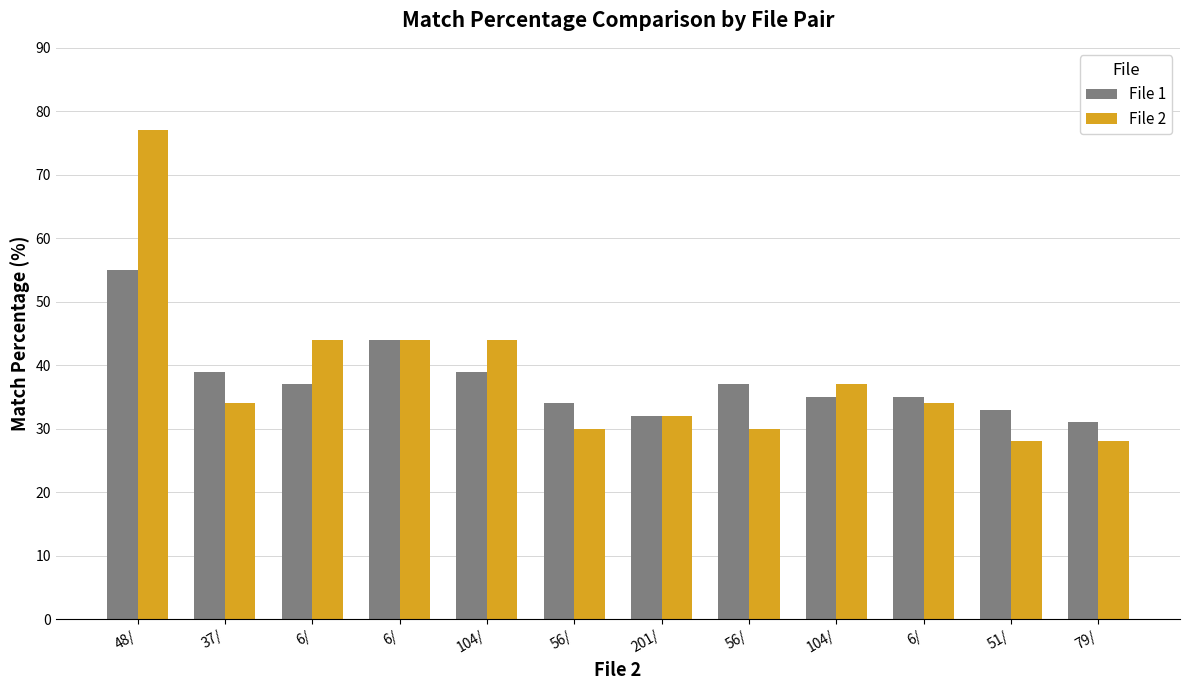

Reading left to right, transcribe all the data shown in this chart.

File 1: 55	39	37	44	39	34	32	37	35	35	33	31
File 2: 77	34	44	44	44	30	32	30	37	34	28	28